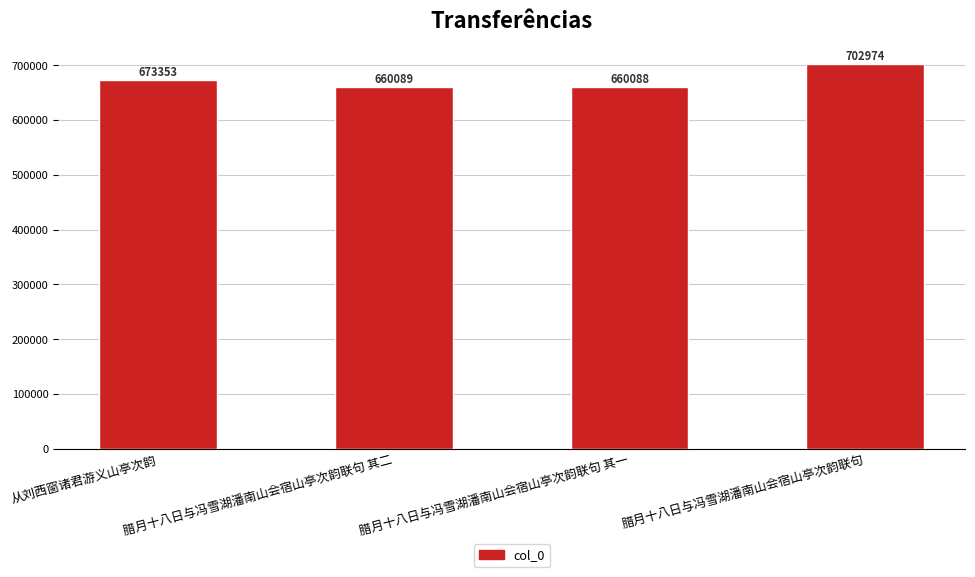

What is the maximum value shown in the chart?

702974